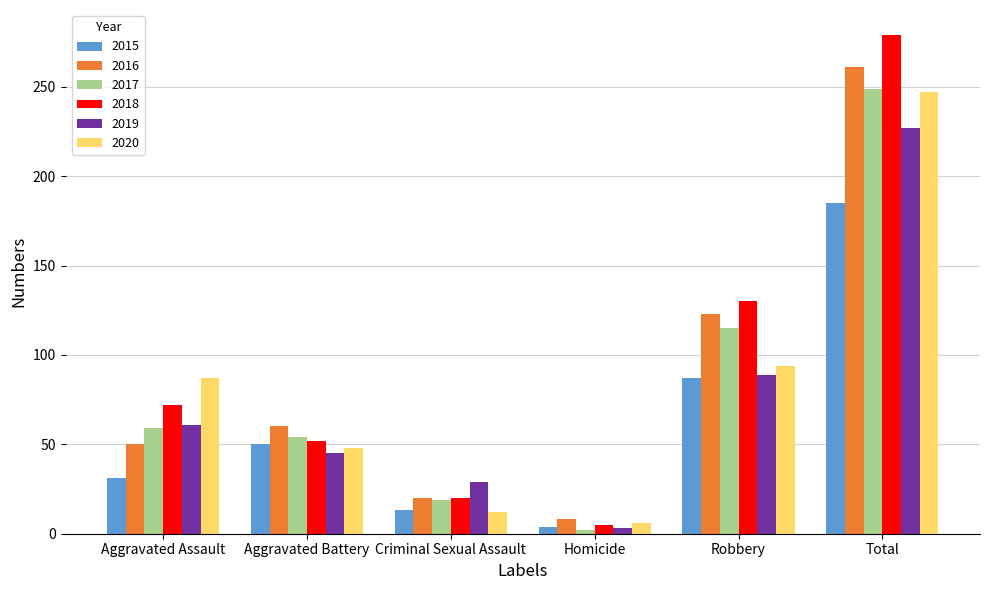

What is the label of the 3rd bar from the right?

Homicide